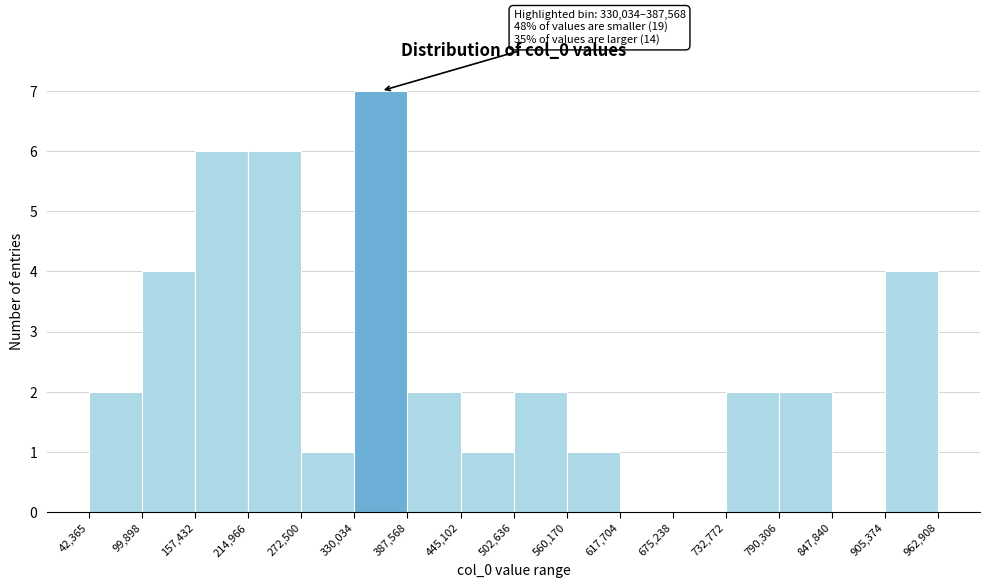

Over which range of the x-axis is the bar tallest?

330,034 to 387,568